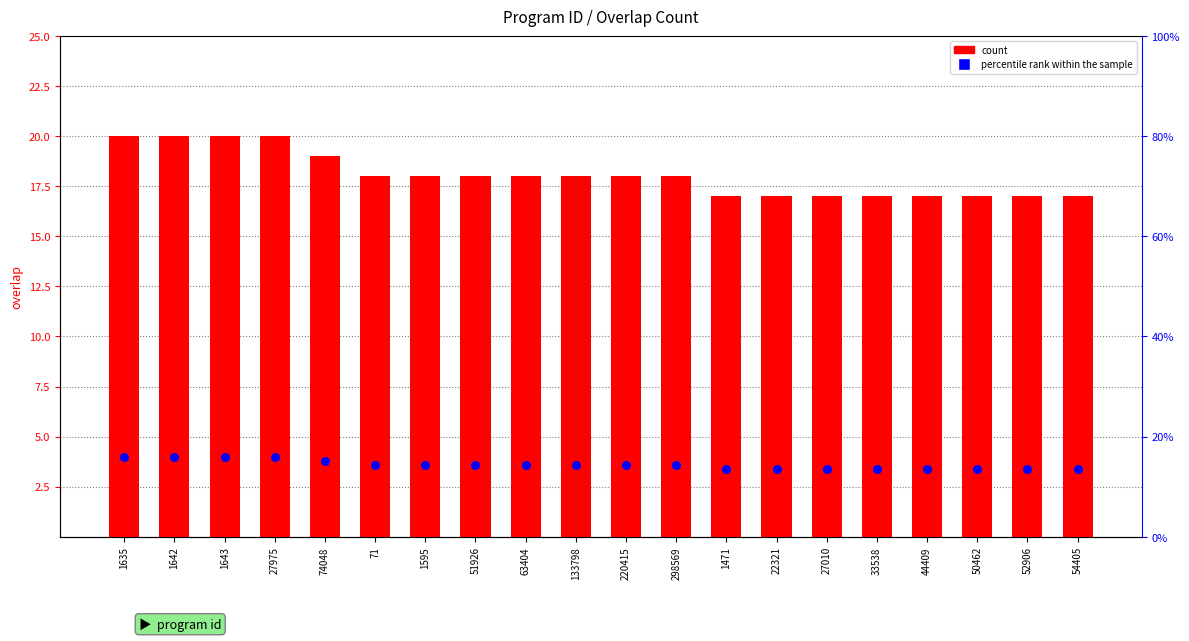

Which series has the largest total across all categories?

count